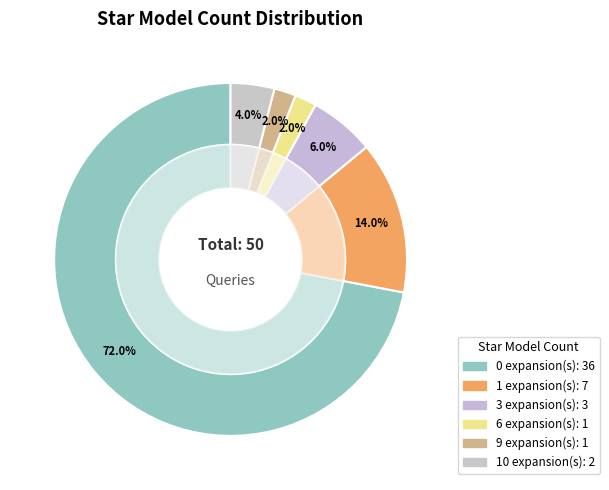

What is the smallest slice in the pie chart?

6